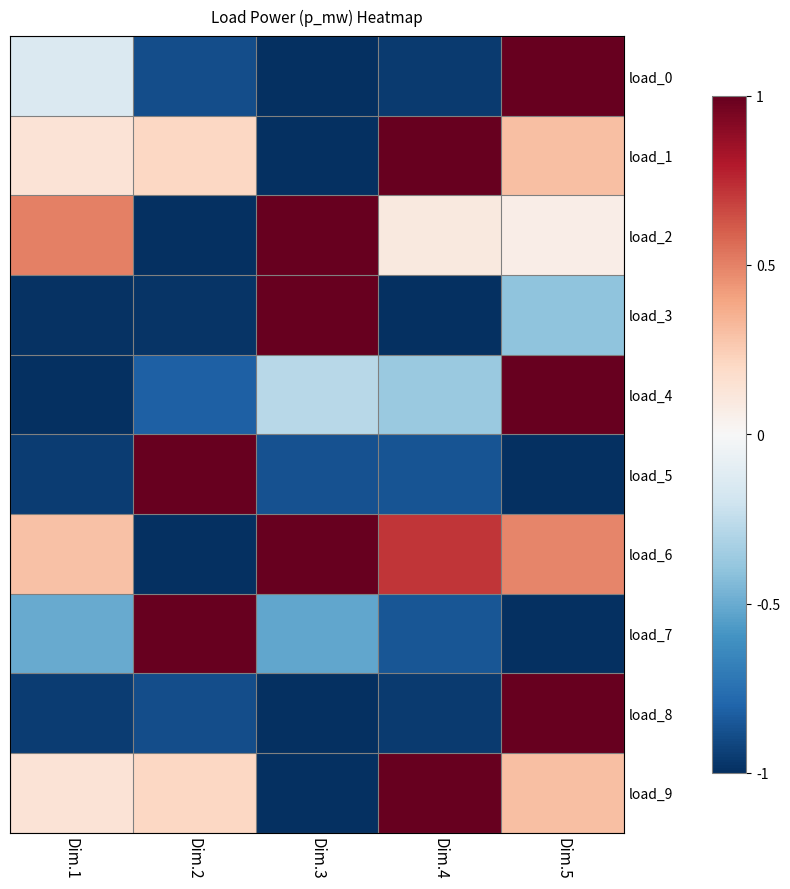

What is the total value across all series at Dim.5?

1.8